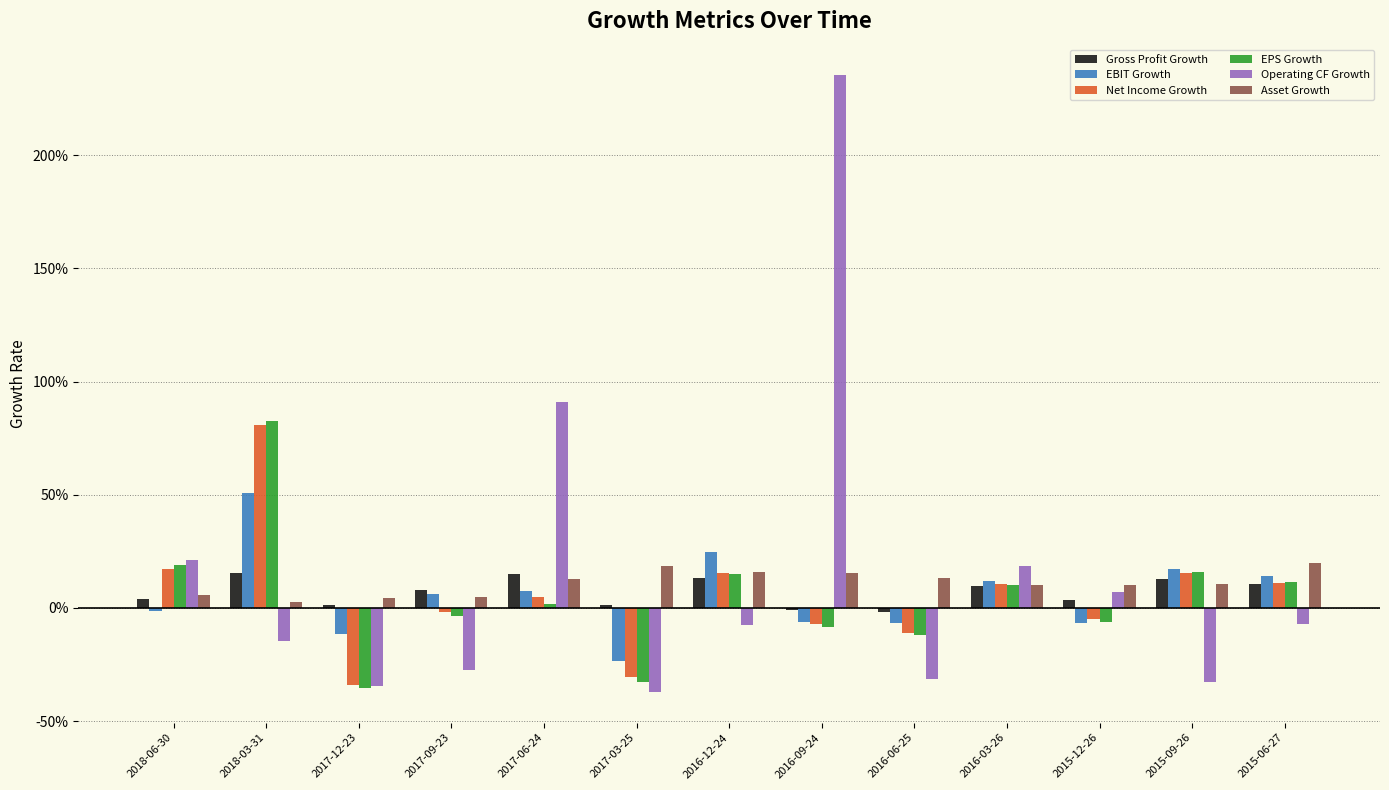

Which category has the highest value across all series?

2016-09-24